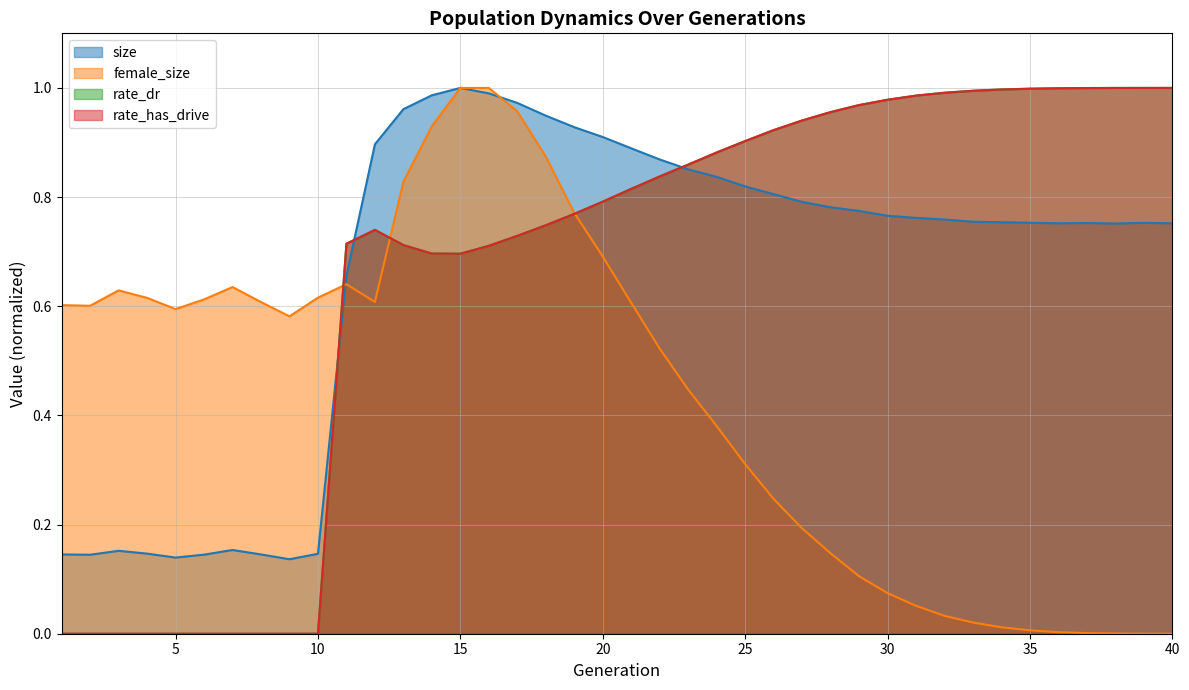

Between 25 and 32, which series saw the biggest shift?

female_size